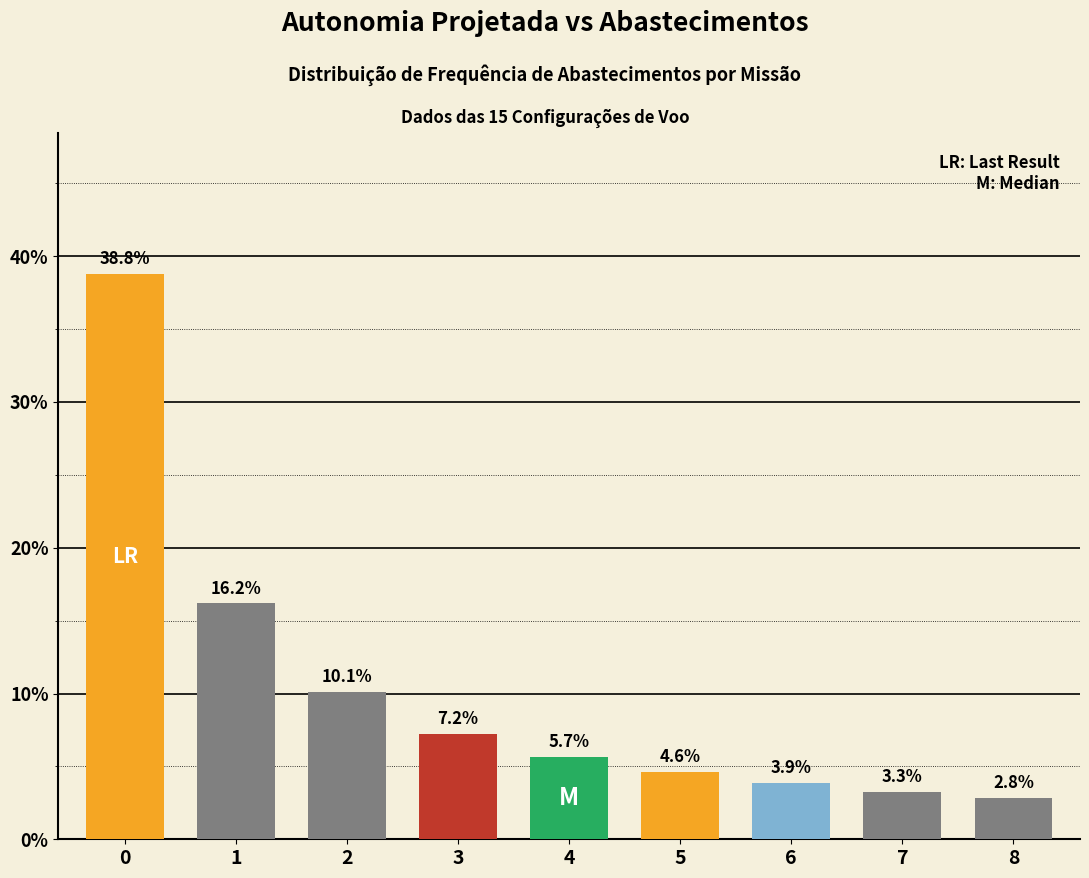

Rank the categories by value from lowest to highest.

8, 7, 6, 5, 4, 3, 2, 1, 0